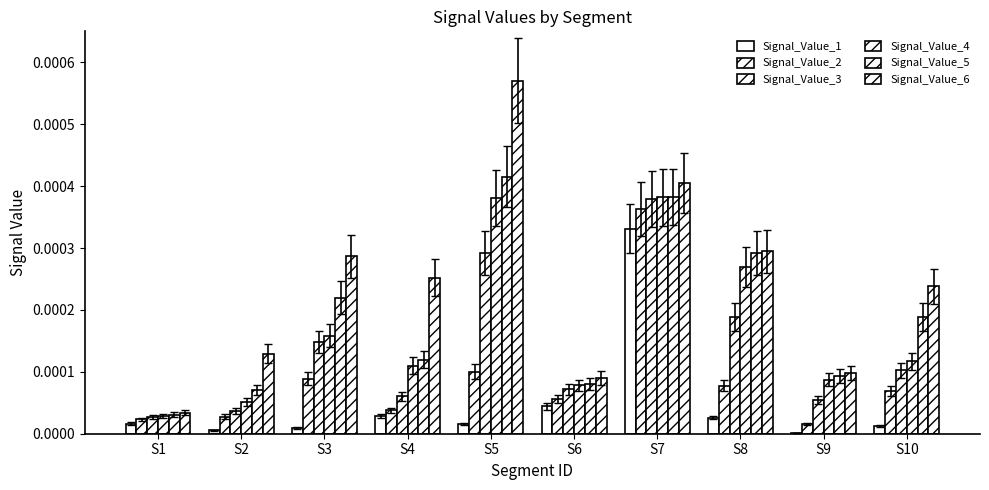

Are the bars grouped side by side (vs. stacked)?

Yes